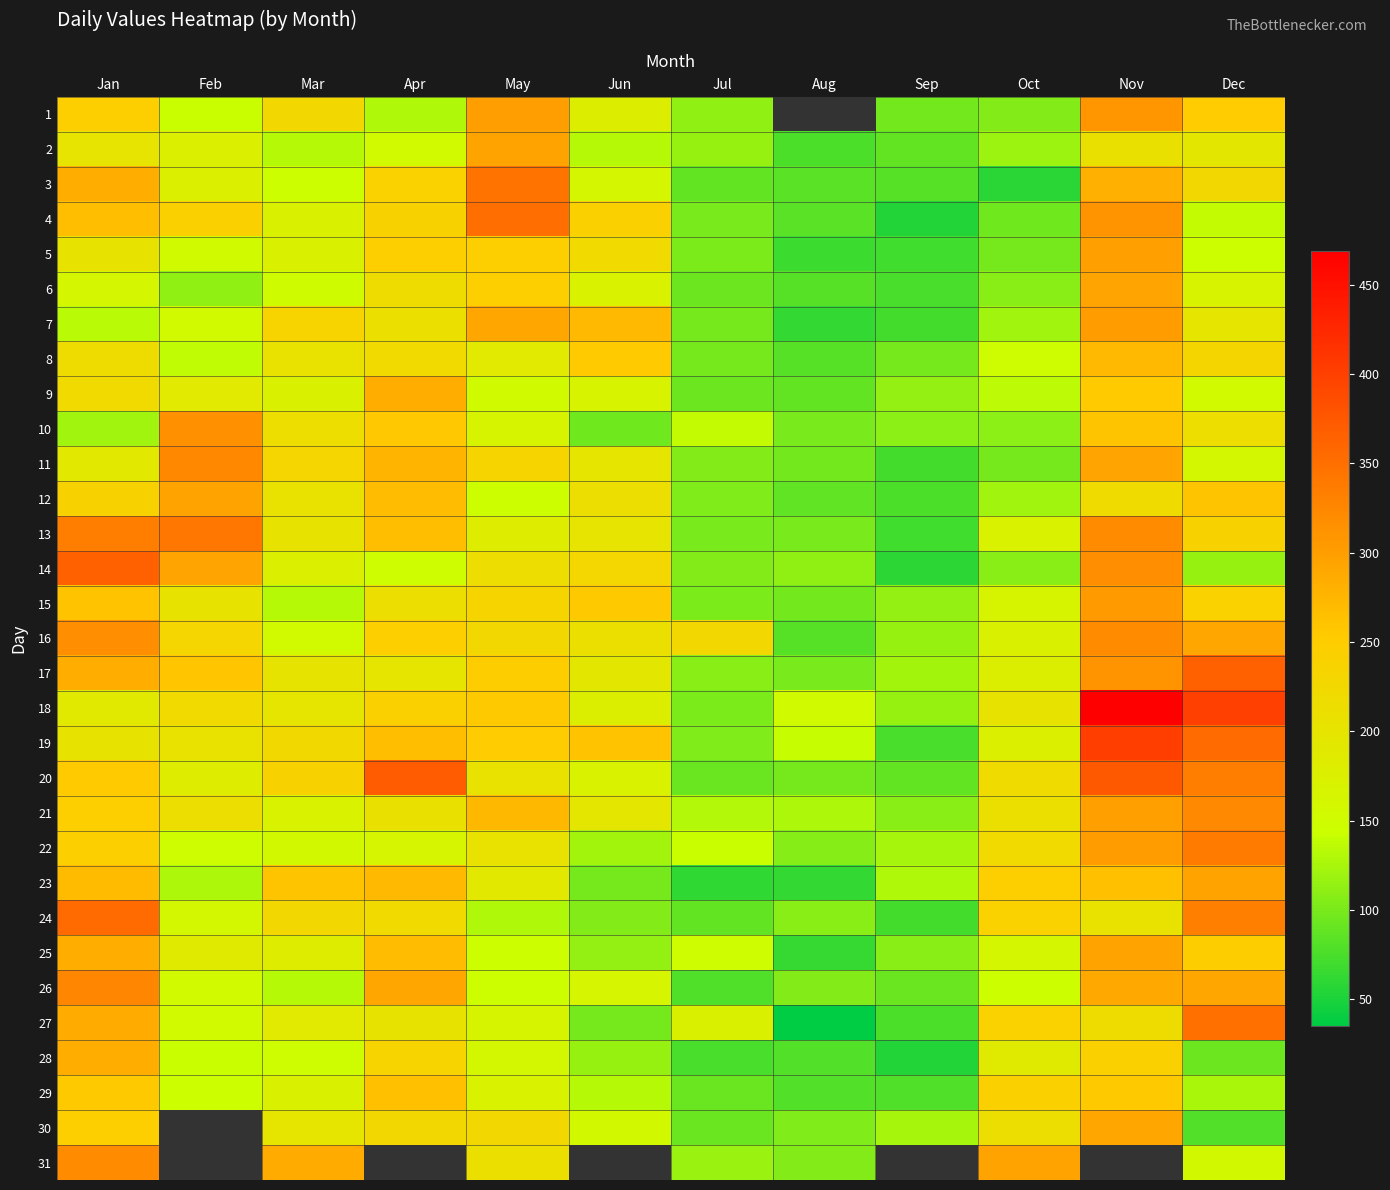

What is the smallest value displayed?

35.0